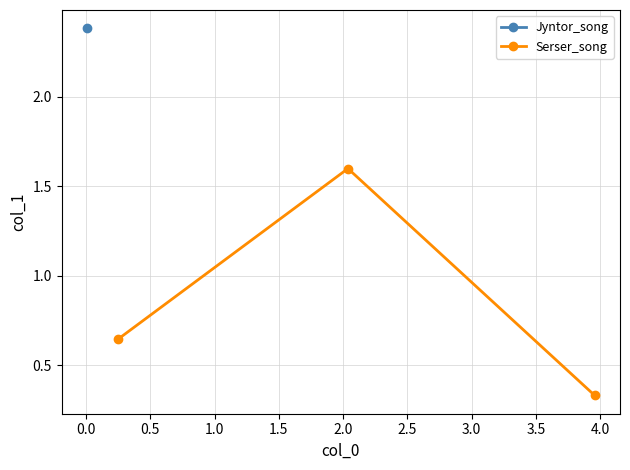

What is the sum of all values?

2.6